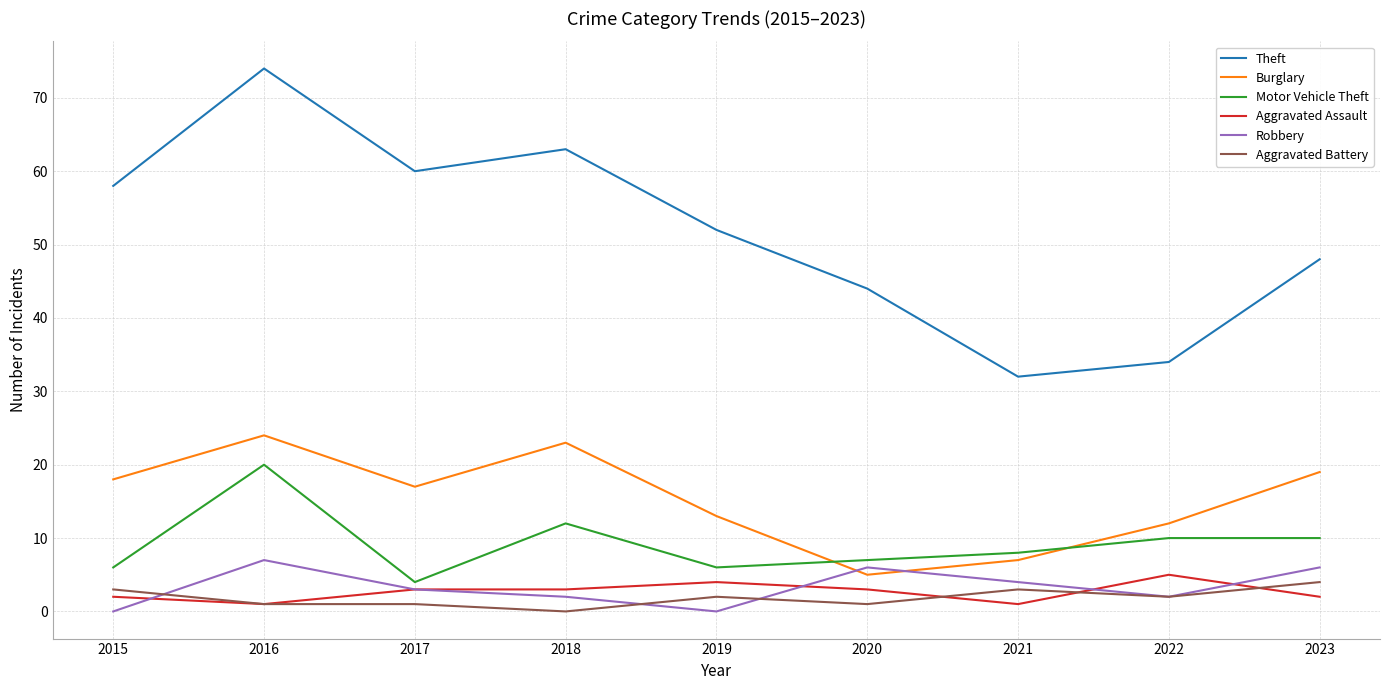

How many interior local valleys does the Burglary series have?

2